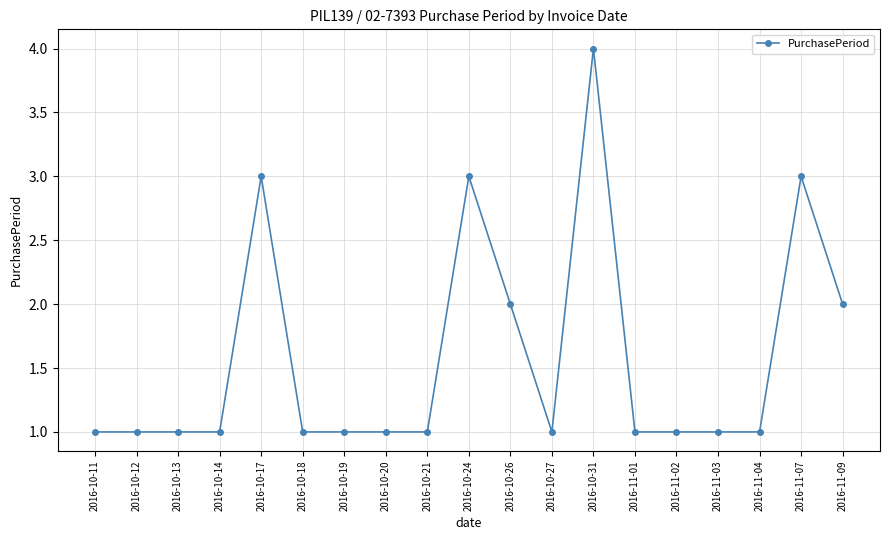

What is the difference between the maximum and minimum values?

3